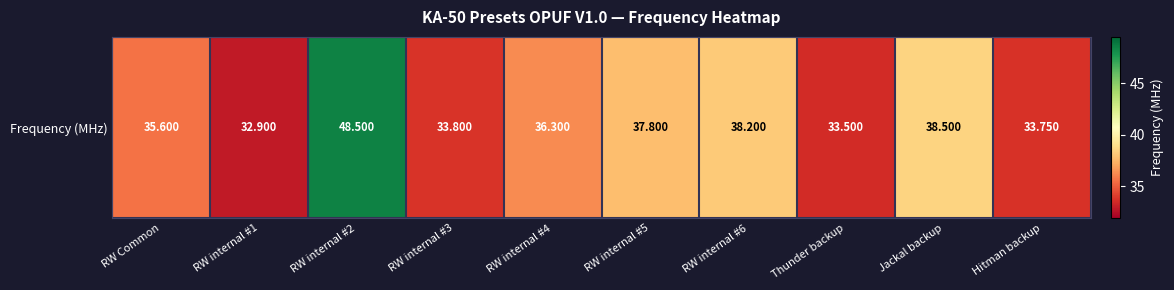

Where does the data first go above 36?

RW internal #2